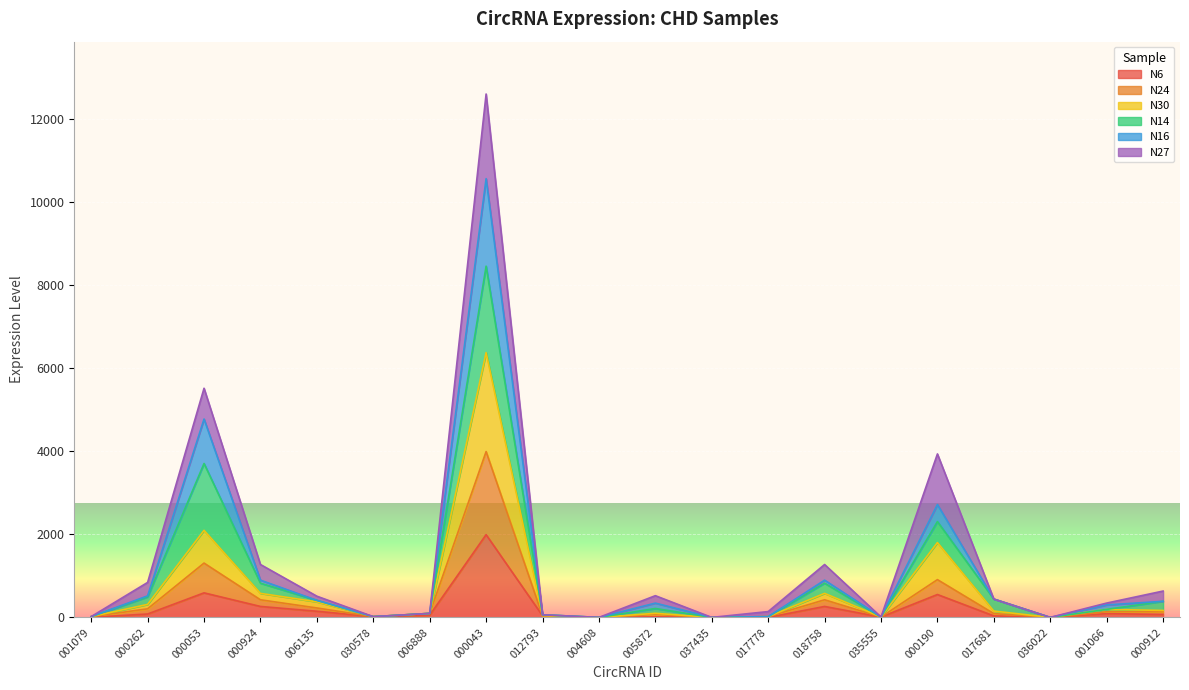

At which category is the sum across all series the highest?

000043